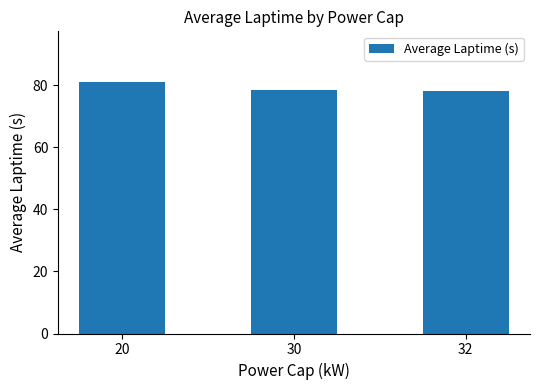

What is the maximum value shown in the chart?

81.1